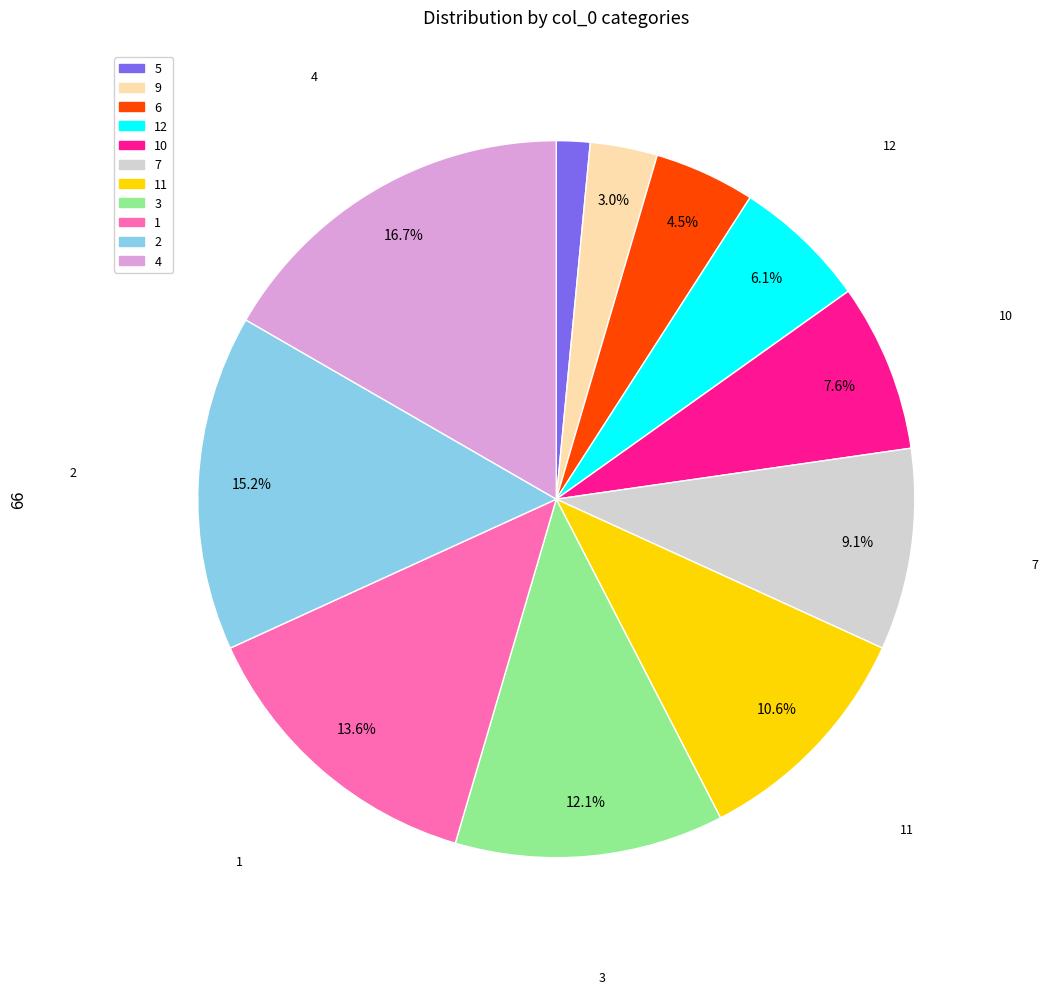

How many slices are in this pie chart?

11